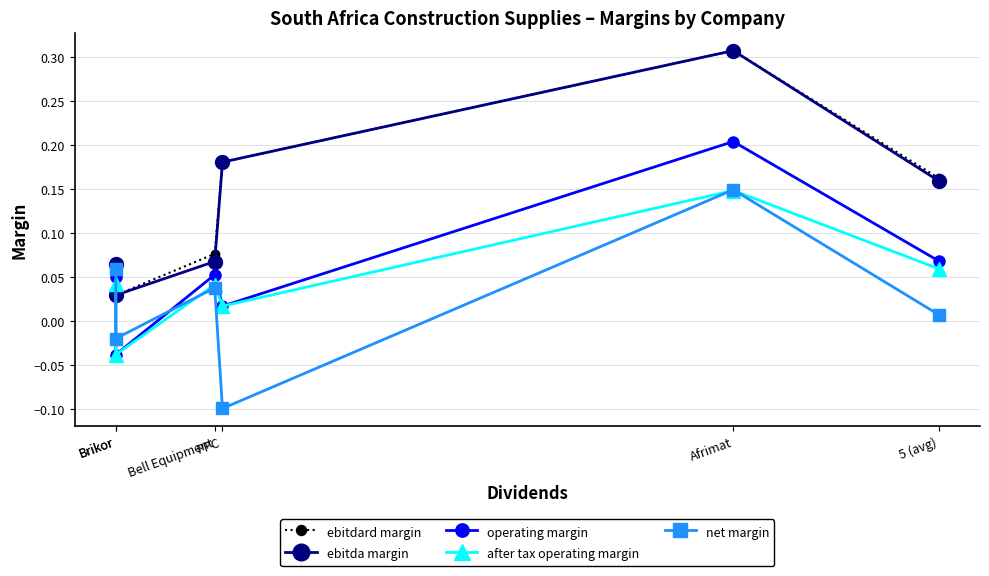

At which label does operating margin reach its minimum?

Brikor